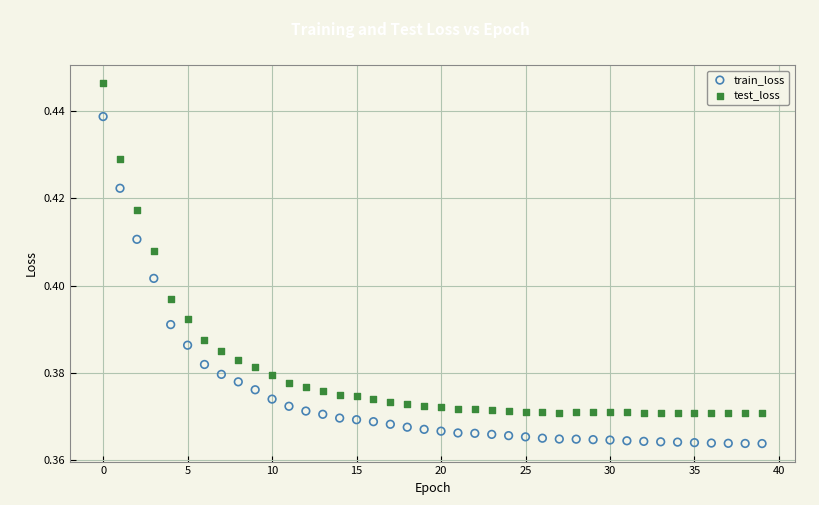

Which series contains the highest Y value?

test_loss